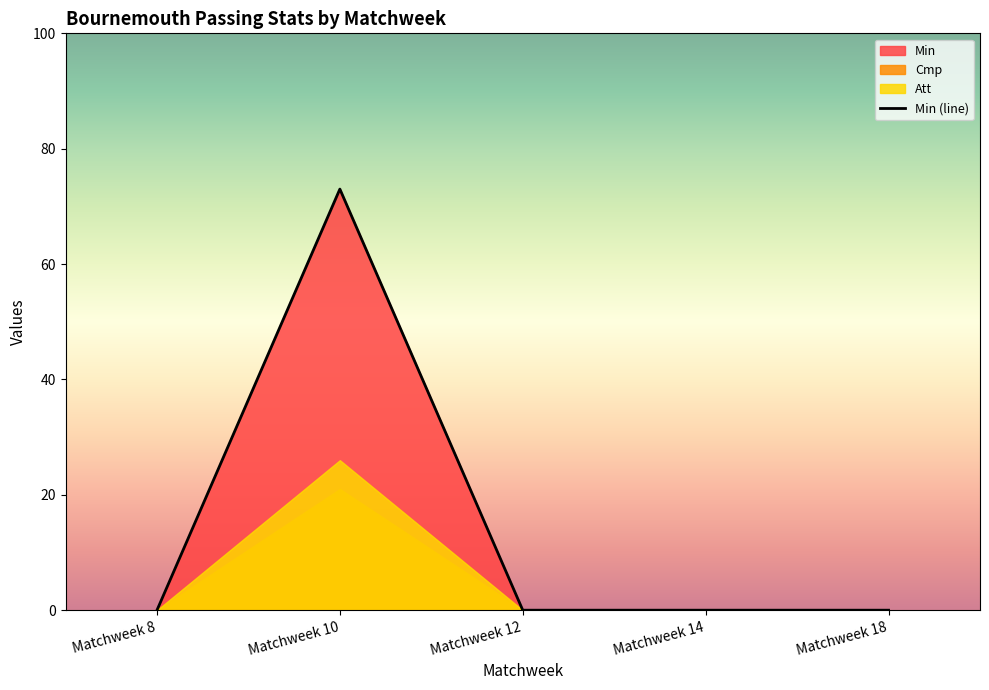

Does the chart have visible grid lines?

No